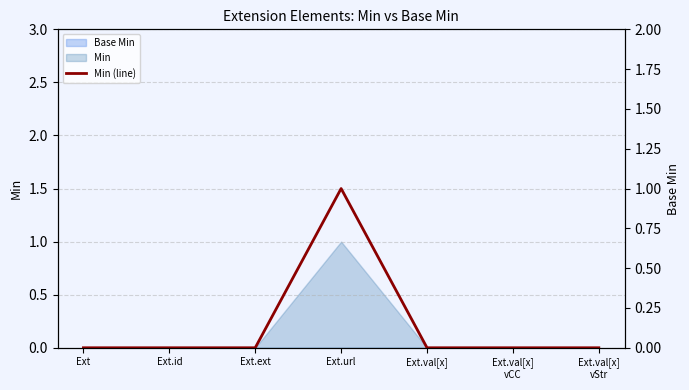

Count the number of values greater than 0.

1